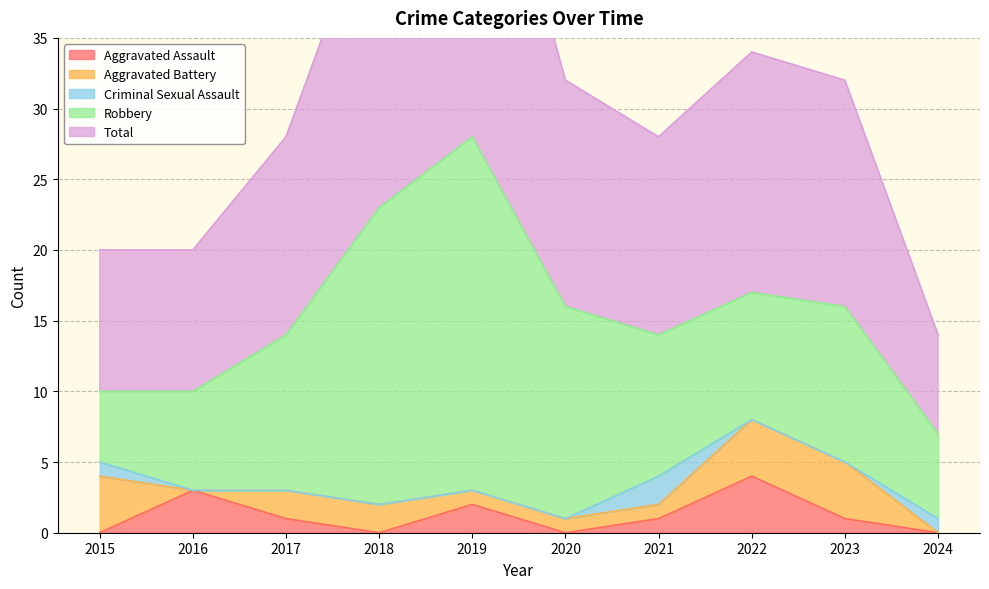

What is the maximum value shown in the chart?

28